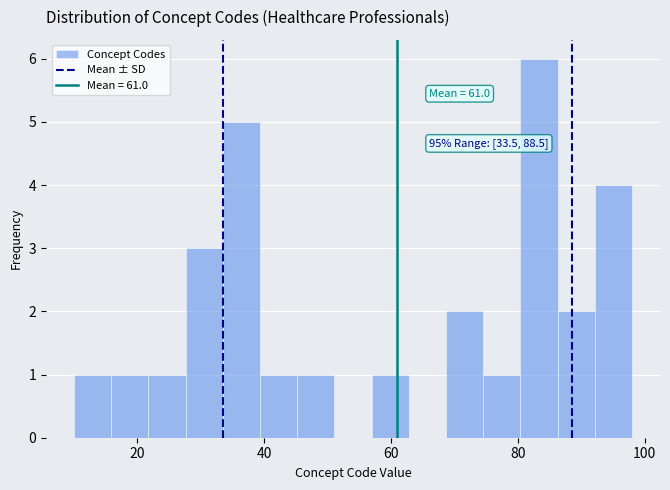

Around what value on the x-axis is the tallest bar? Give the approximate position of its centre, as read against the axis.

84